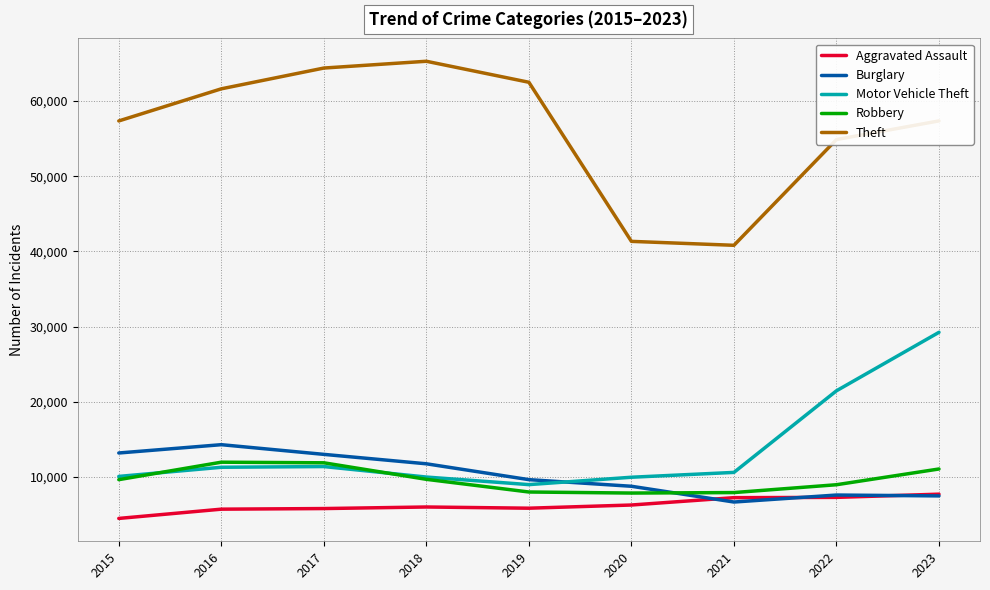

True or false: Motor Vehicle Theft has more than 1 points higher than both neighbors.

False